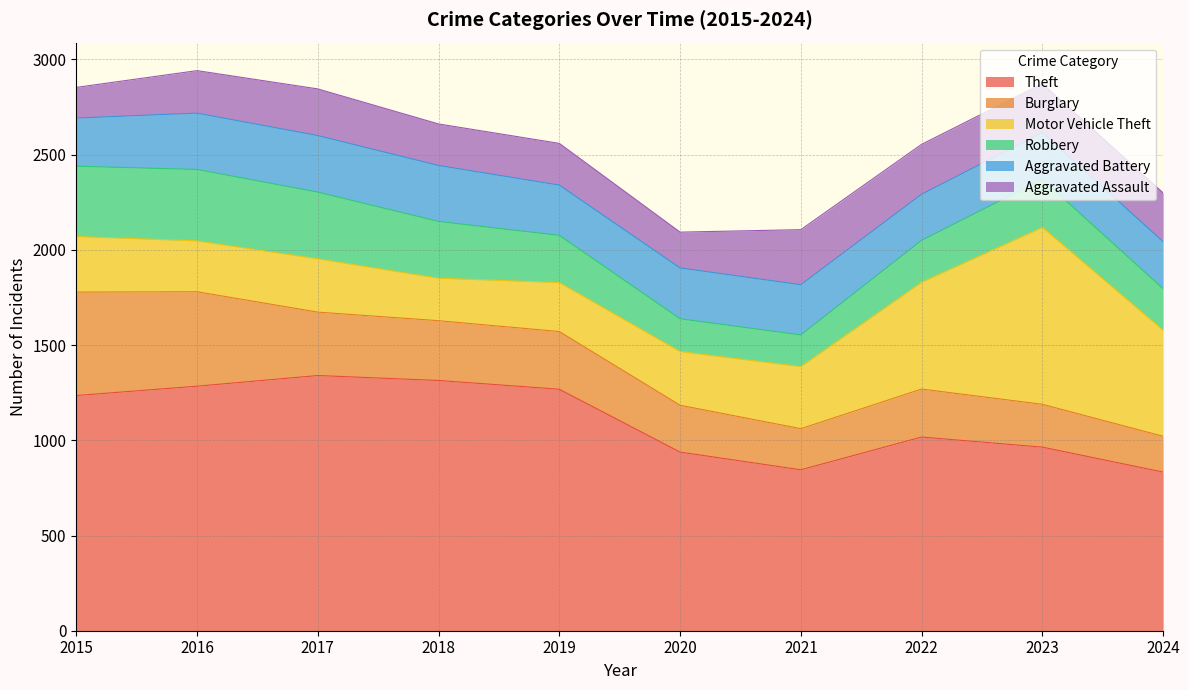

What is the difference between the maximum and second lowest values in the Theft series?

495